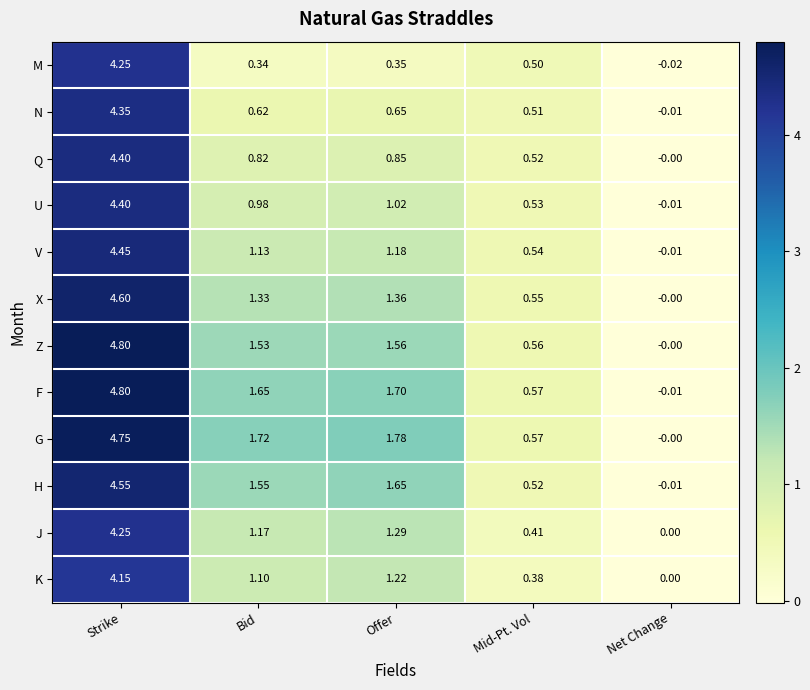

List the labels in order of K value, smallest first.

Net Change, Mid-Pt. Vol, Bid, Offer, Strike